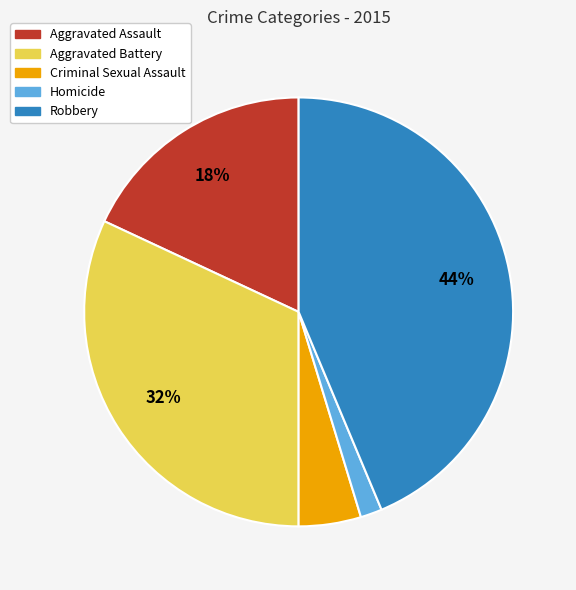

Count the number of slices in the pie.

5